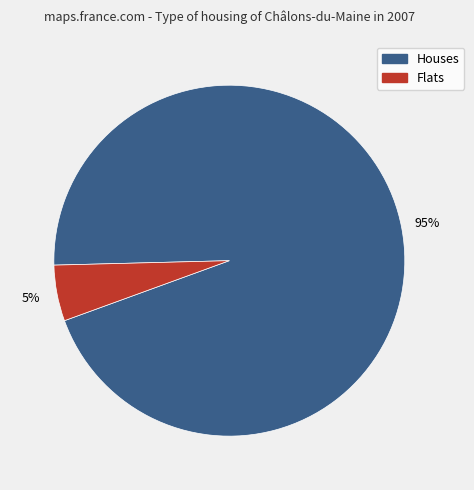

Count the number of slices in the pie.

2